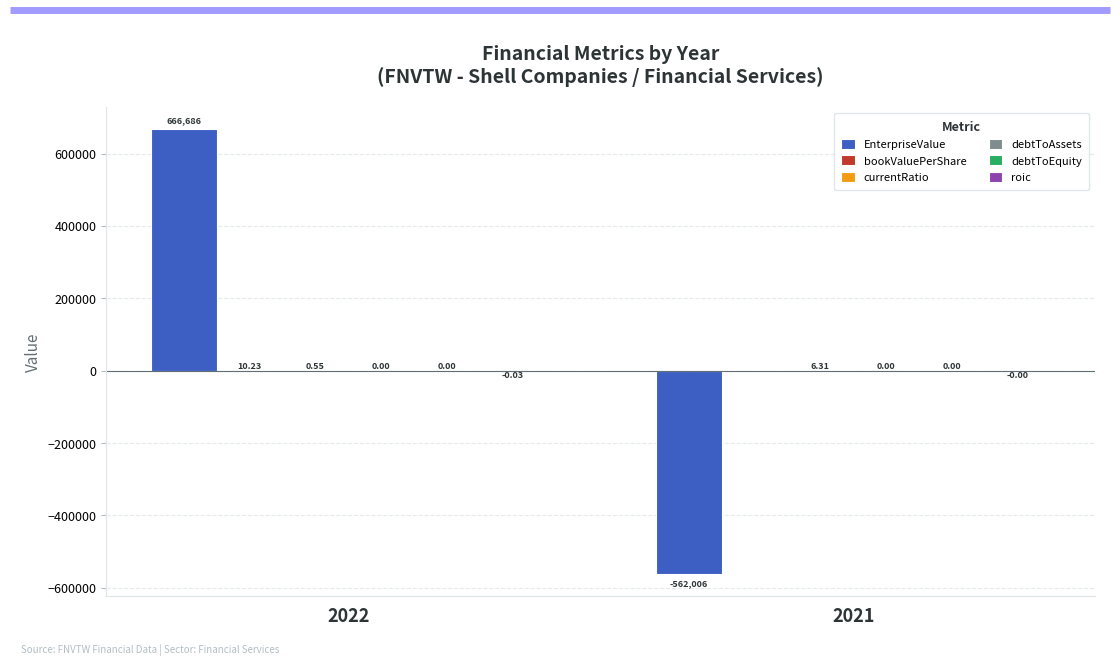

Which series has the largest total across all categories?

EnterpriseValue